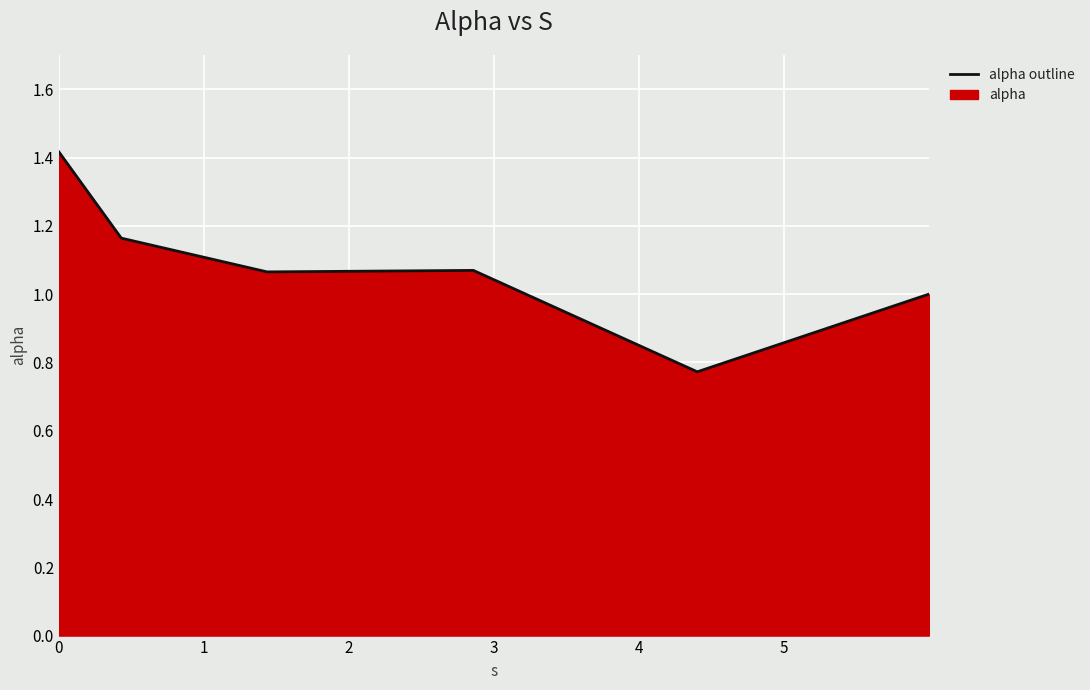

What is the value of the 6th point from the left?

1.0